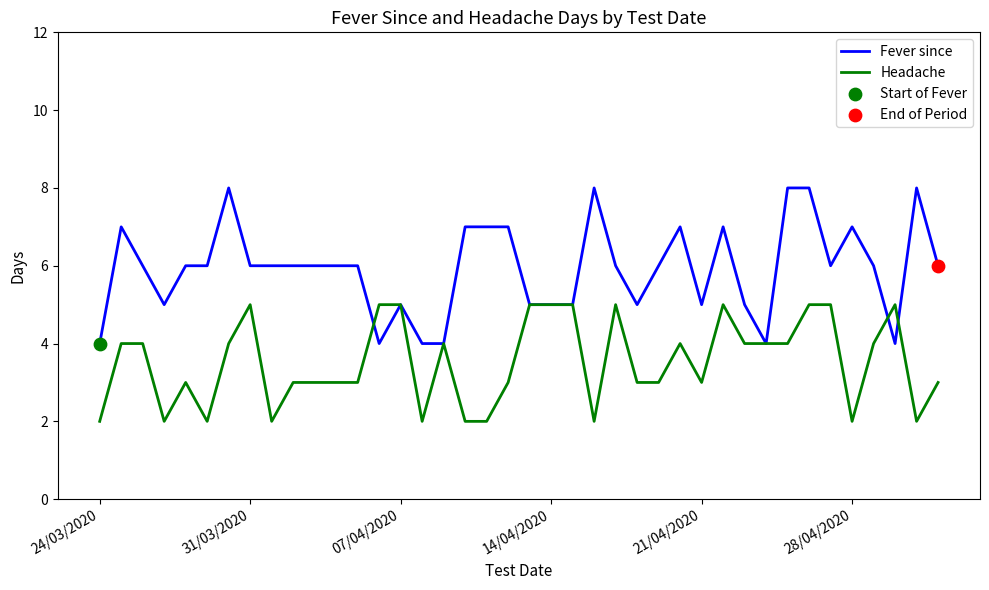

Which series has the largest total across all categories?

Fever since